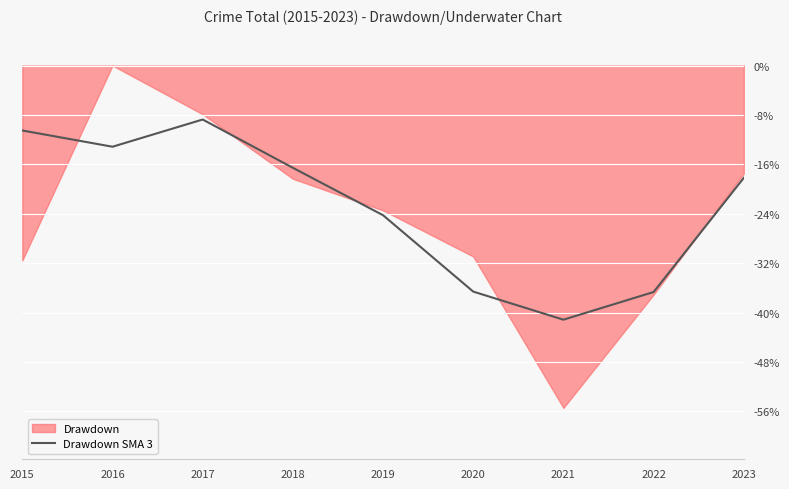

What is the maximum value for Drawdown SMA 3?

-8.7